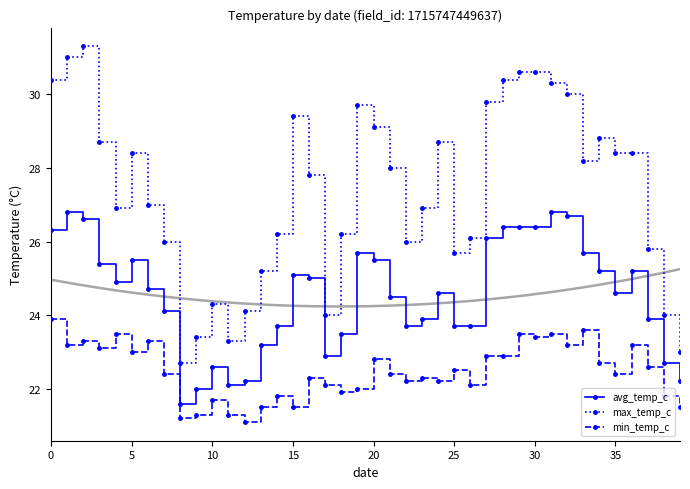

Which has a higher value, 35 or 21?

35